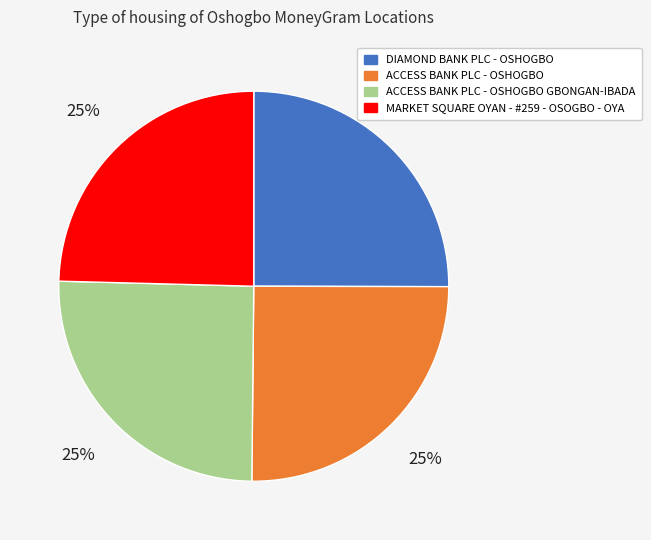

To the nearest percent, what is the average slice percentage?

25%